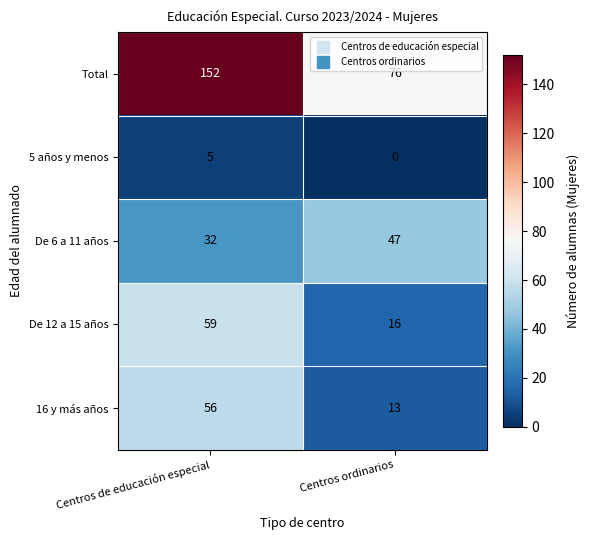

Reading right to left, extract all data points from this chart.

Total: Centros ordinarios=76	Centros de educación especial=152
5 años y menos: Centros ordinarios=0	Centros de educación especial=5
De 6 a 11 años: Centros ordinarios=47	Centros de educación especial=32
De 12 a 15 años: Centros ordinarios=16	Centros de educación especial=59
16 y más años: Centros ordinarios=13	Centros de educación especial=56